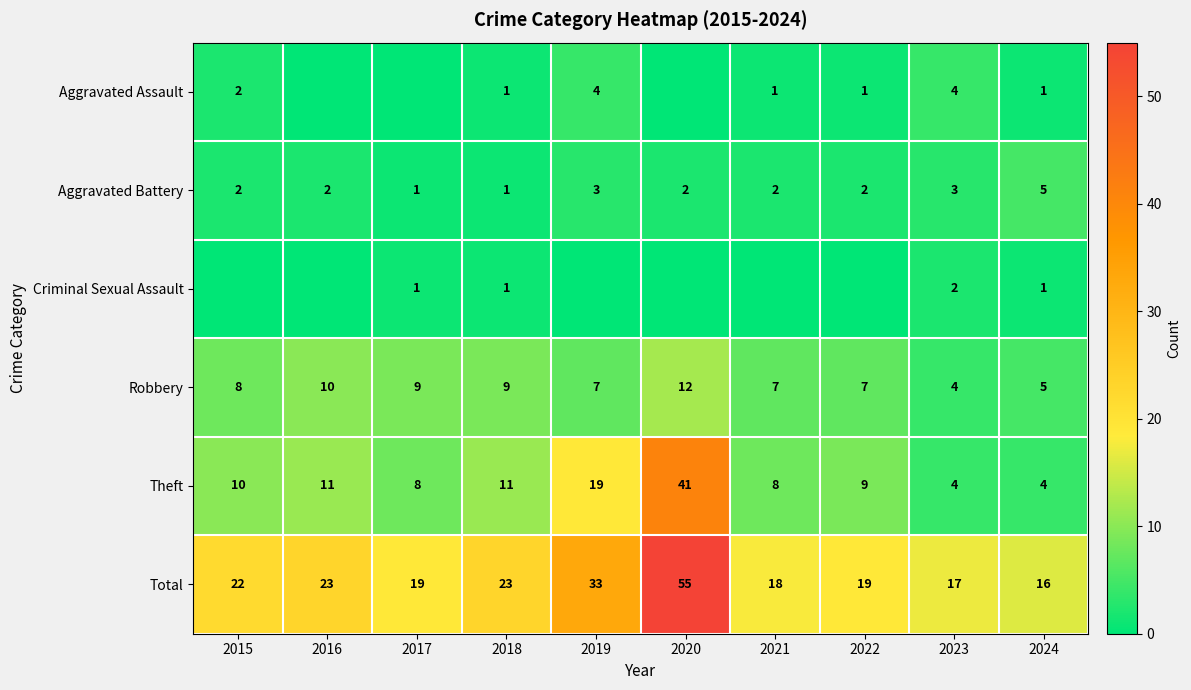

What is the sum of the Theft values at 2020 and 2022?

50